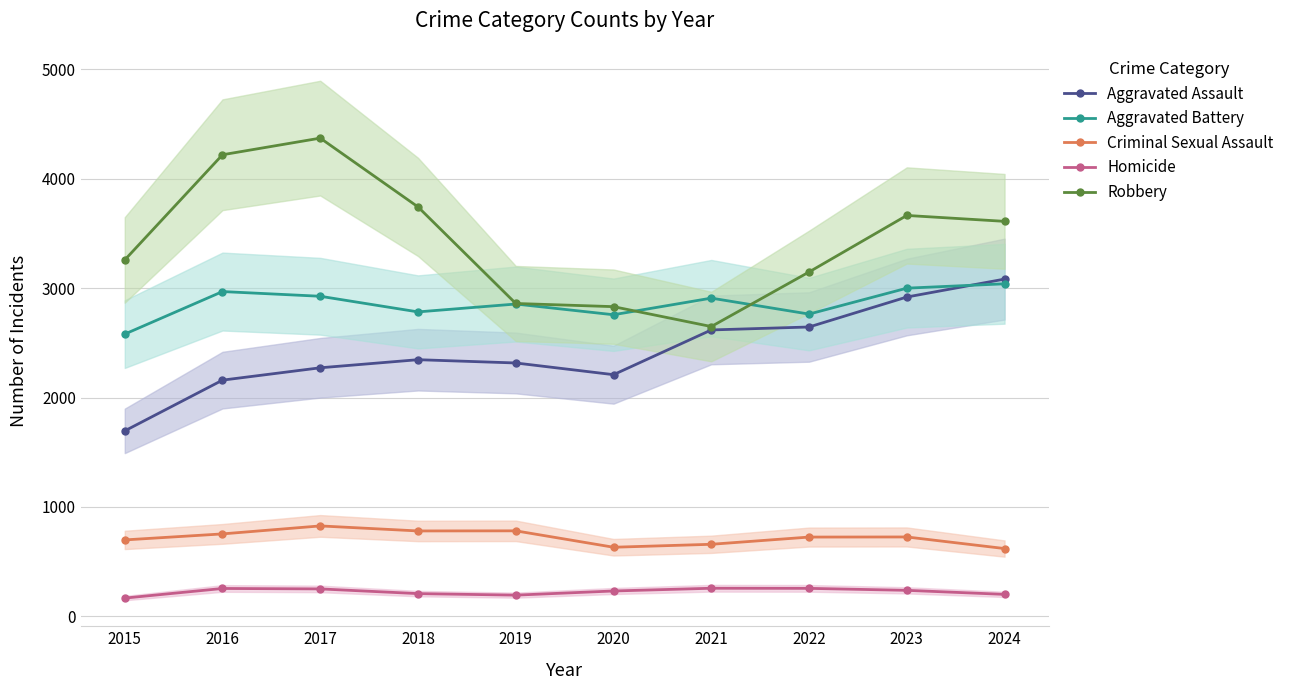

What is the value of the Criminal Sexual Assault point at the 4th from the left?

780